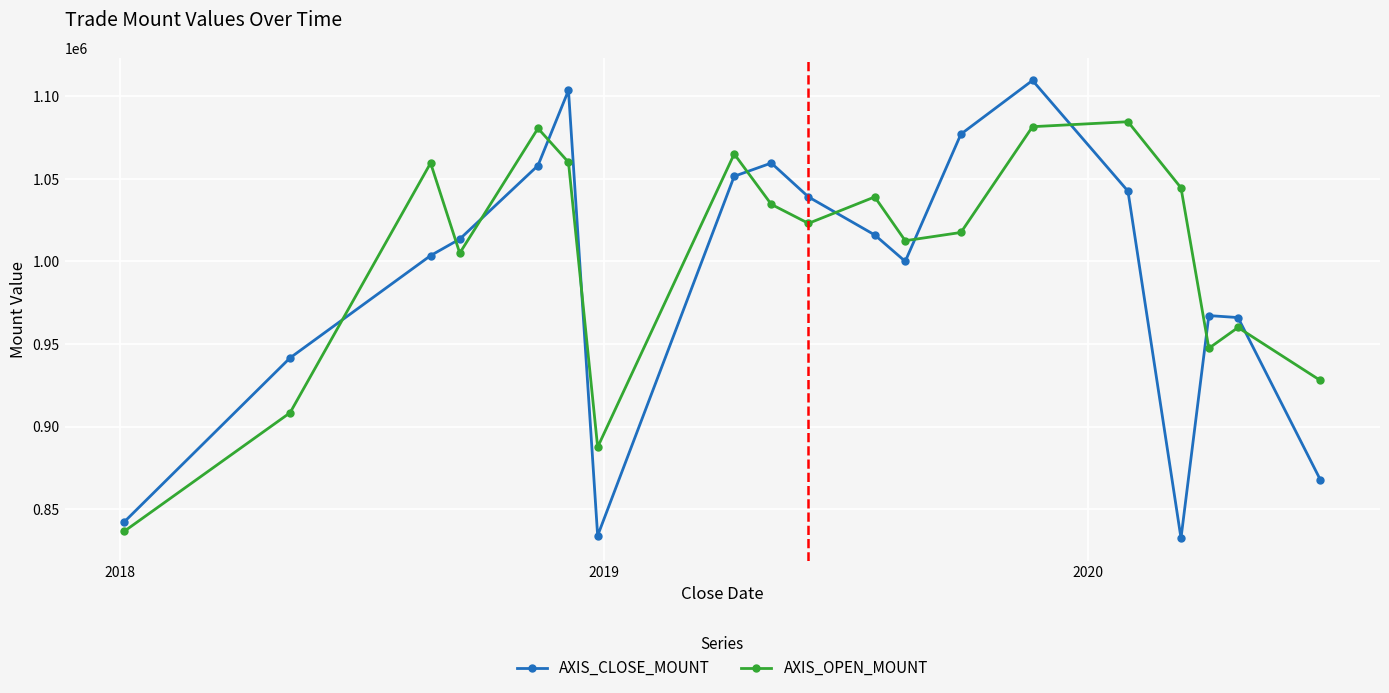

True or false: AXIS_CLOSE_MOUNT and AXIS_OPEN_MOUNT intersect in this chart.

True